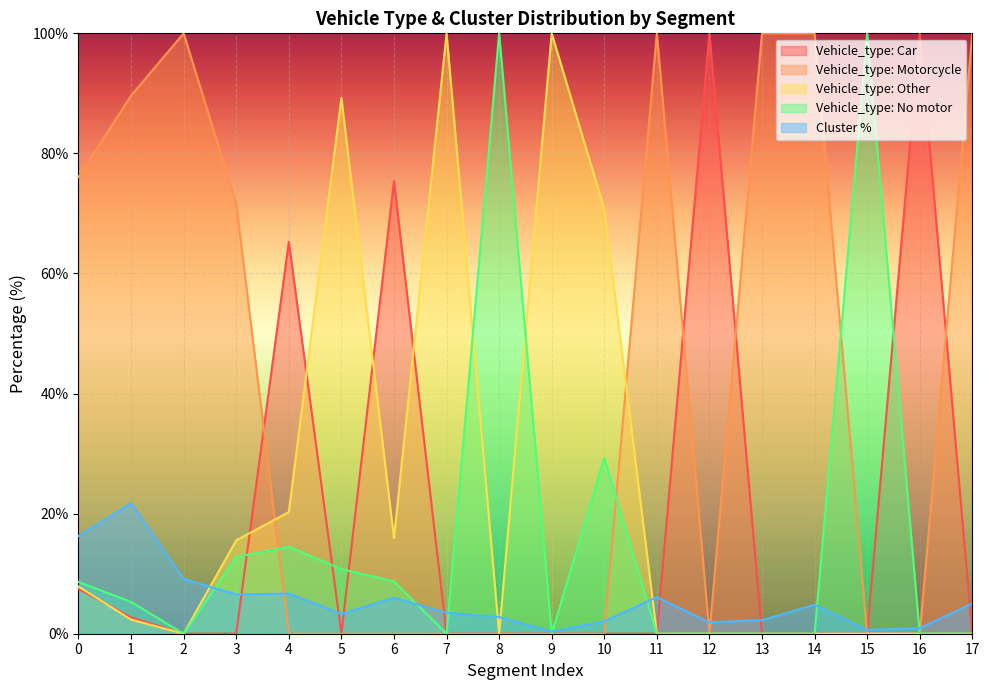

What is the value of the Vehicle_type: No motor point at the 4th from the left?

12.8